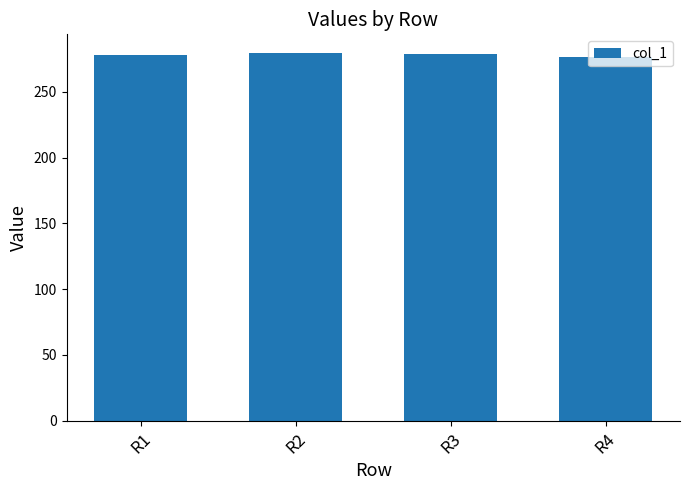

What is the value of the 3rd bar from the left?

279.0